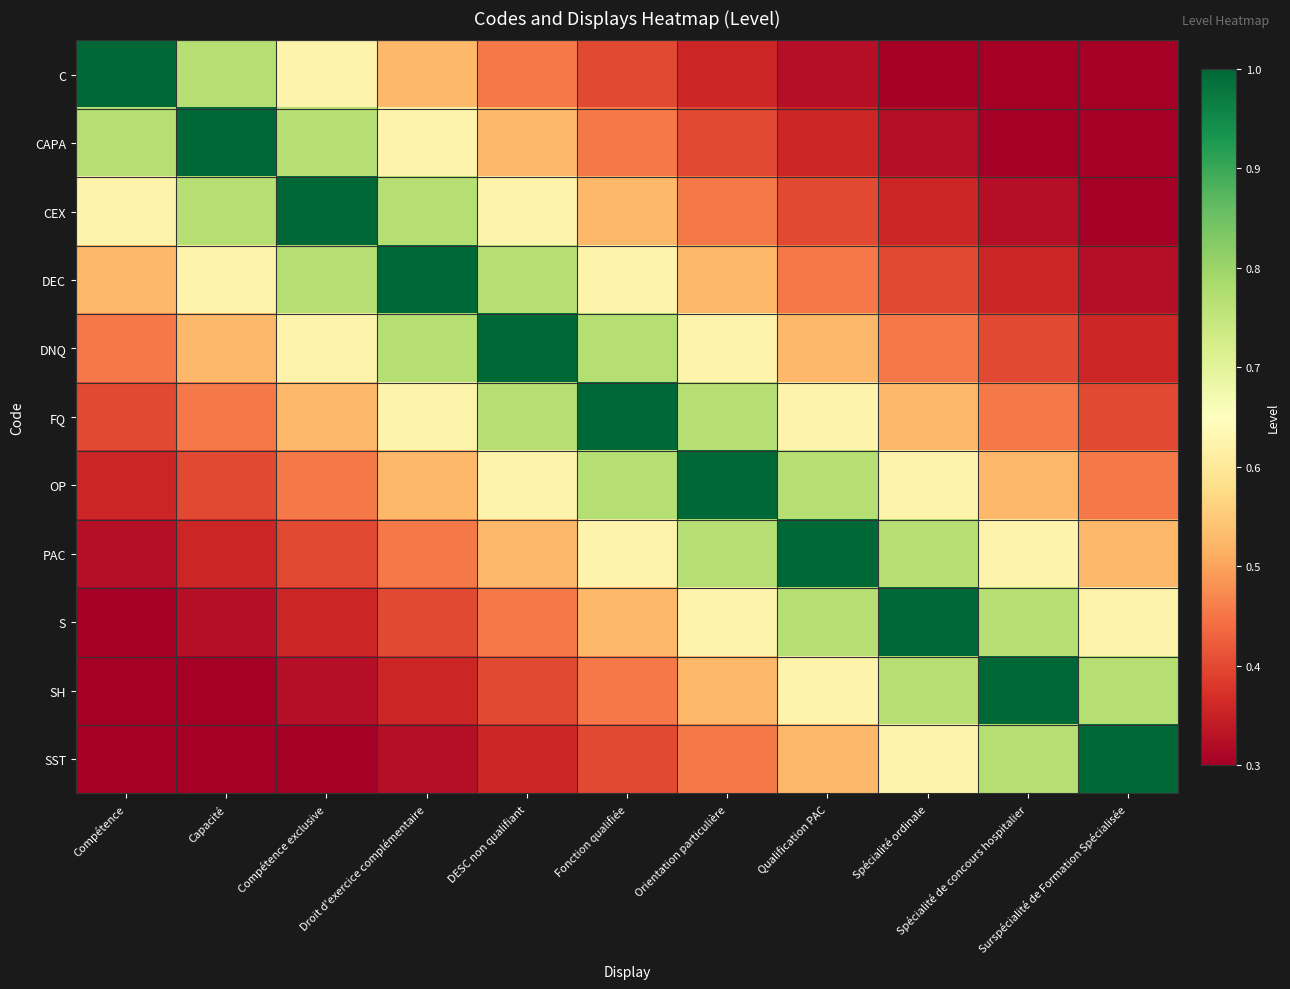

At how many categories does at least one series exceed 0?

11